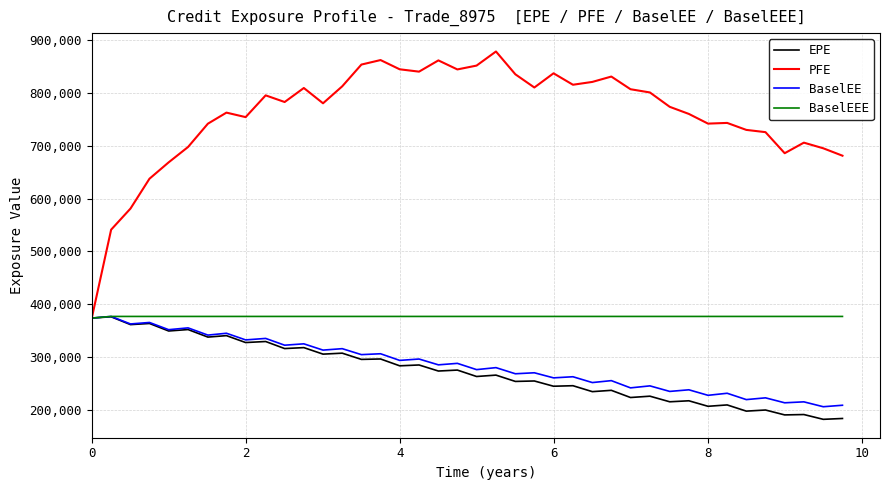

Which series has the largest total across all categories?

PFE